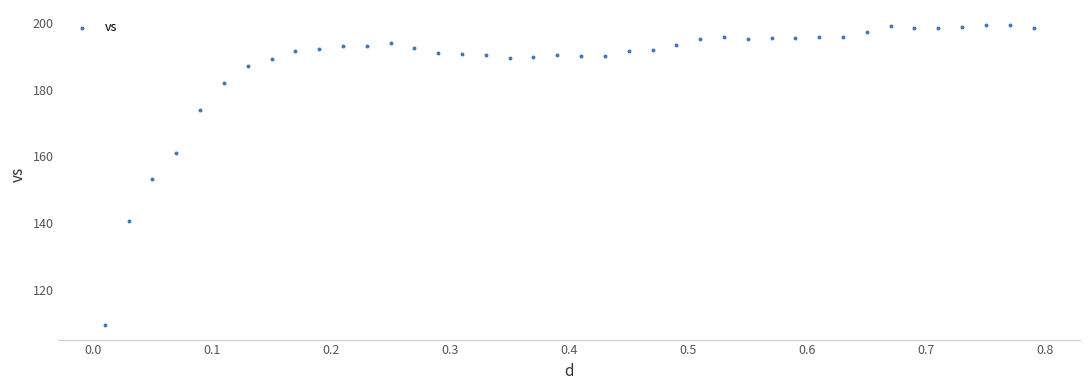

What is the range of Y values (max minus min)?

89.7